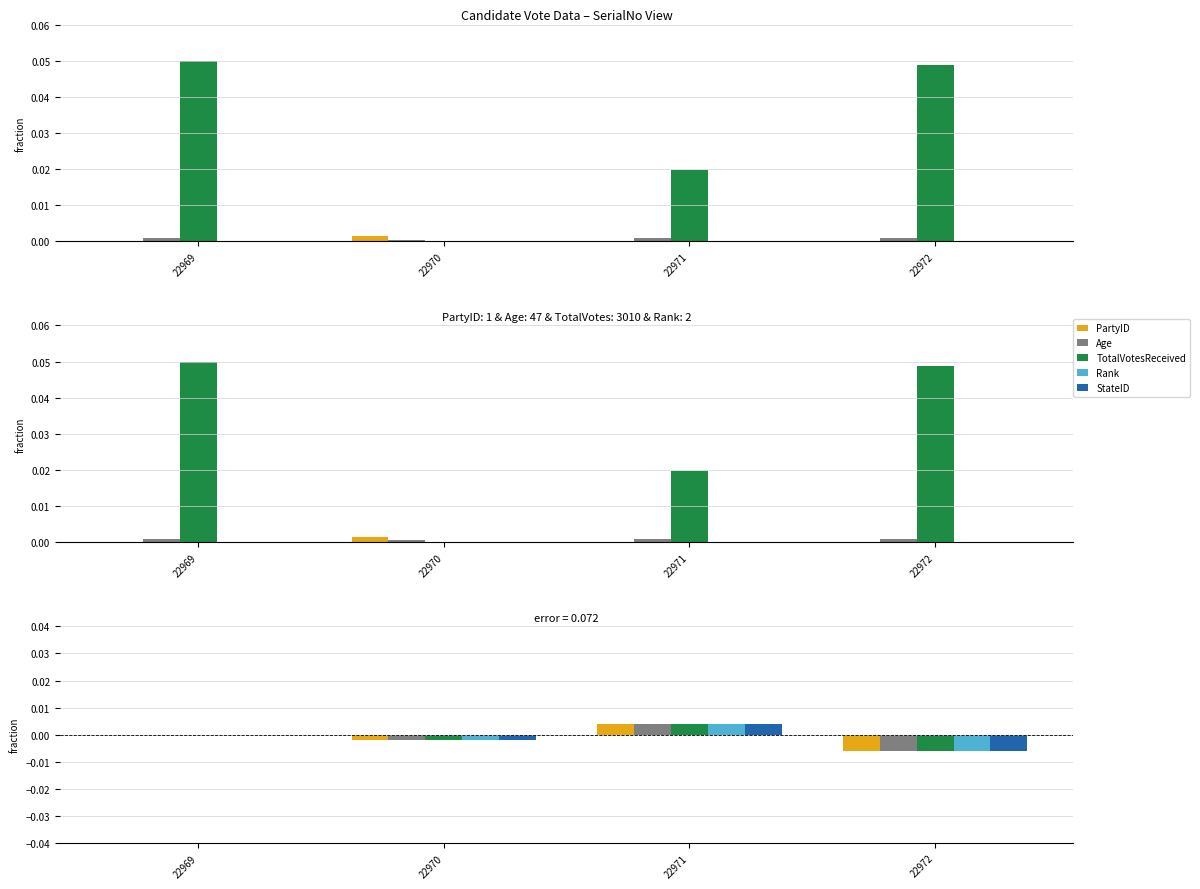

Is it true that Rank equals 0.0 at 22969?

False